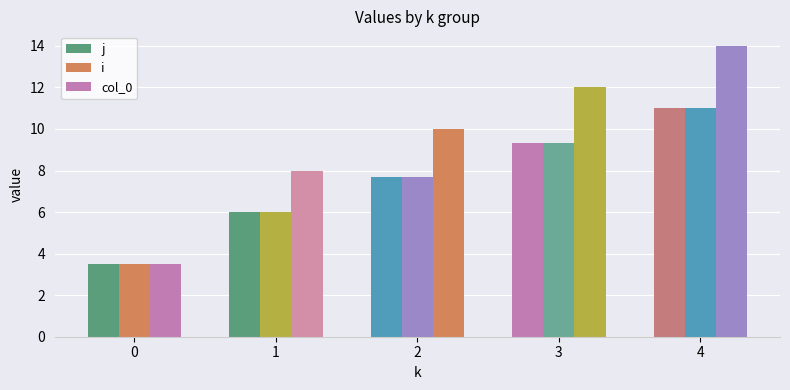

Count the number of data series in this chart.

3